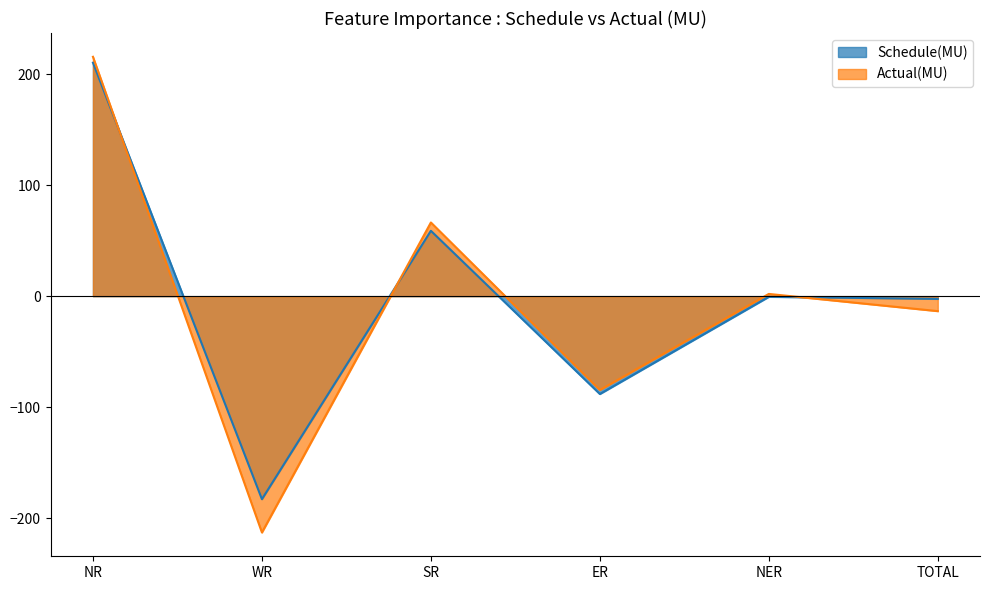

What are all the series names shown in the legend?

Schedule(MU), Actual(MU)